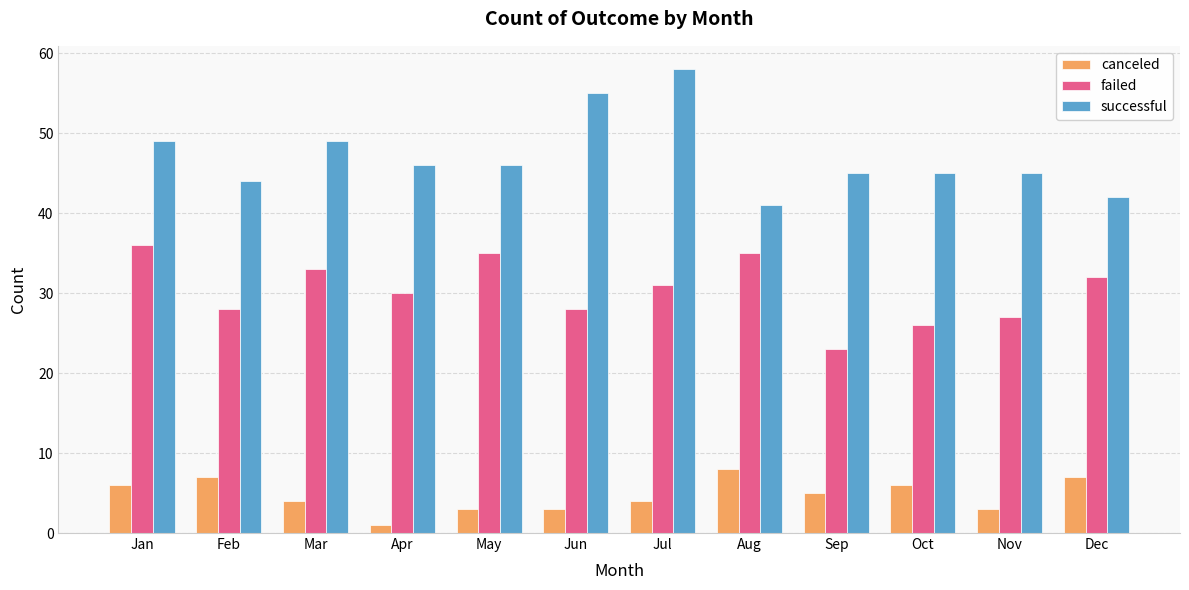

Reading left to right, what are all the values shown in this chart?

canceled: 6	7	4	1	3	3	4	8	5	6	3	7
failed: 36	28	33	30	35	28	31	35	23	26	27	32
successful: 49	44	49	46	46	55	58	41	45	45	45	42